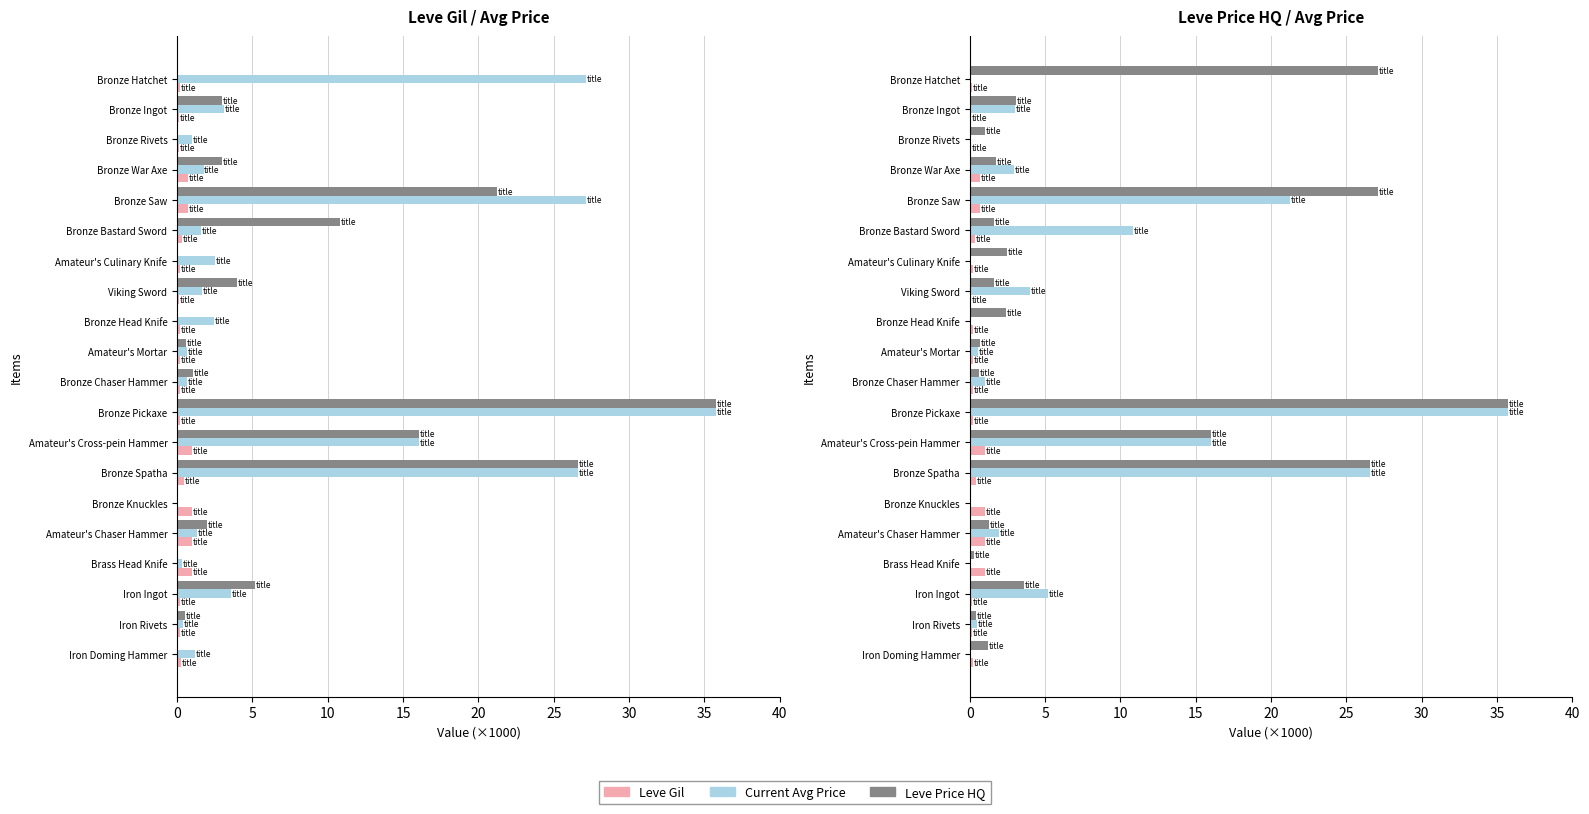

Are the bars grouped side by side (vs. stacked)?

Yes